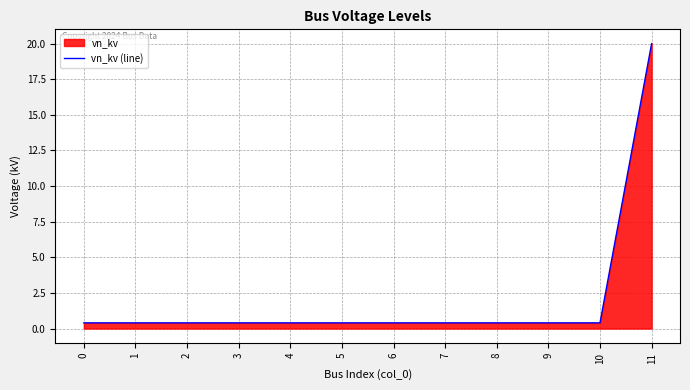

True or false: the data shows 0.4 at 9.

True